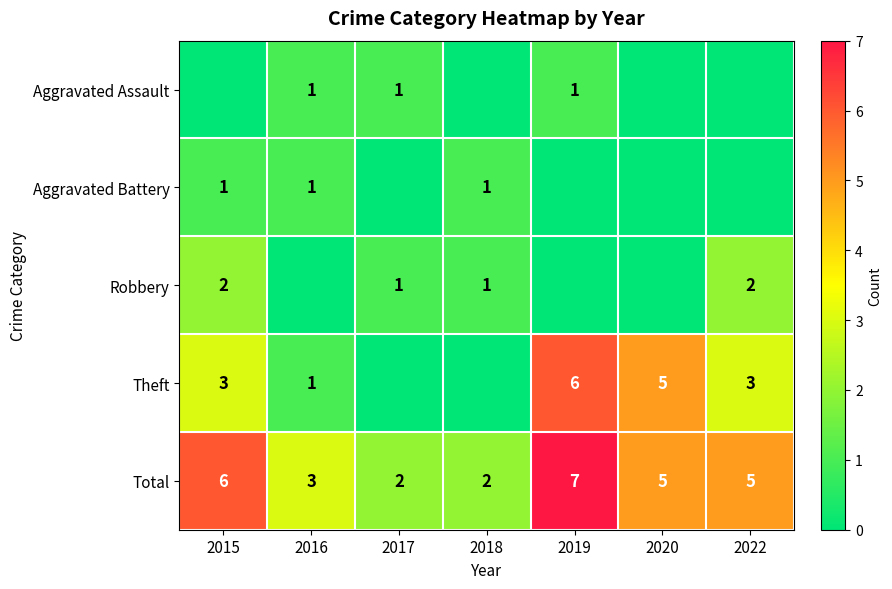

What is the sum of all Total values?

30